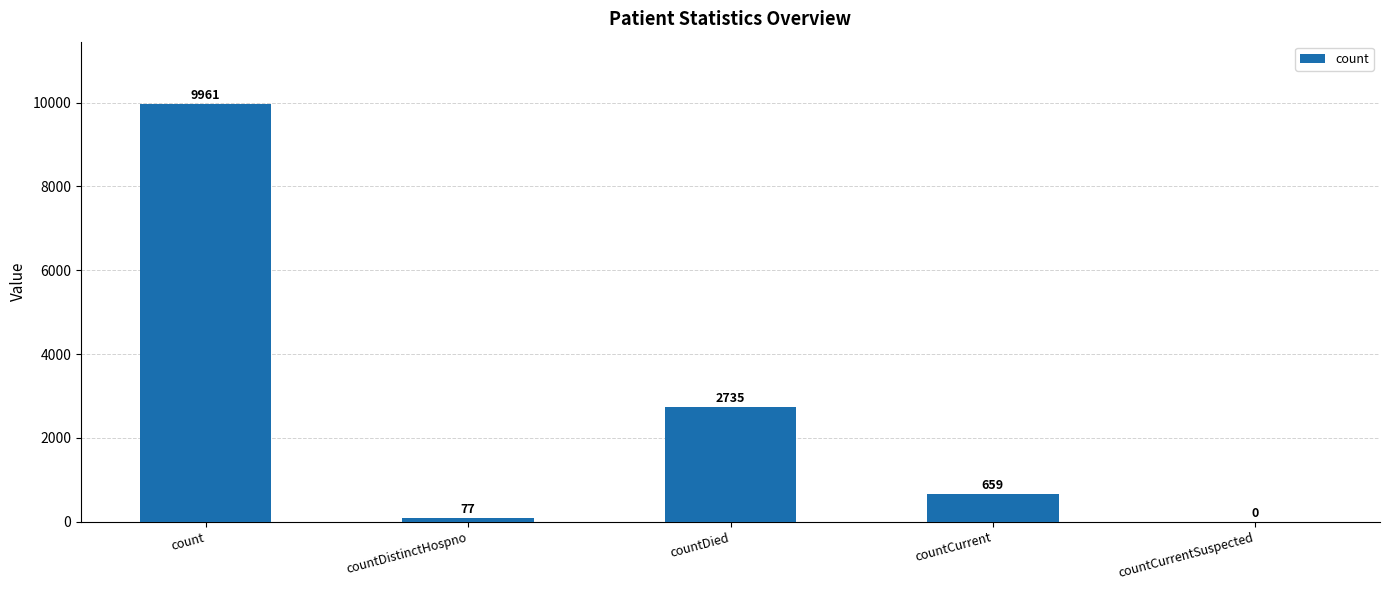

Where does the data first go above 659?

count